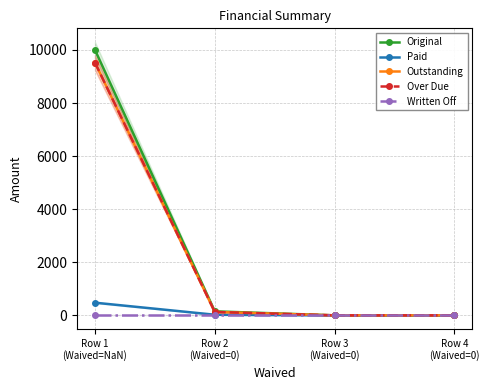

True or false: Written Off and Original intersect in this chart.

False